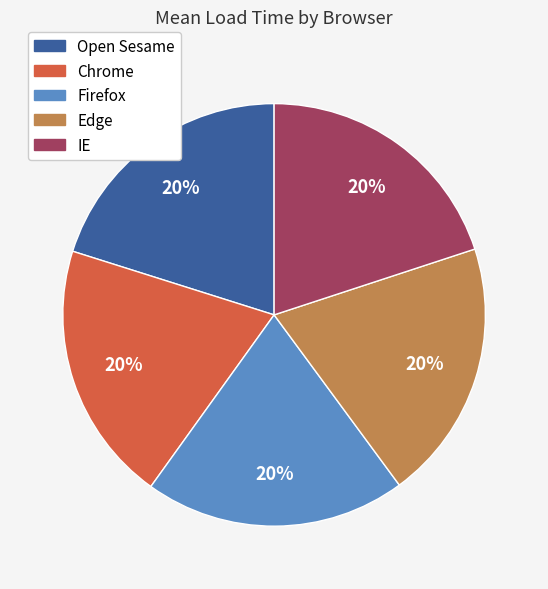

Does Firefox account for over 50% of the chart?

No